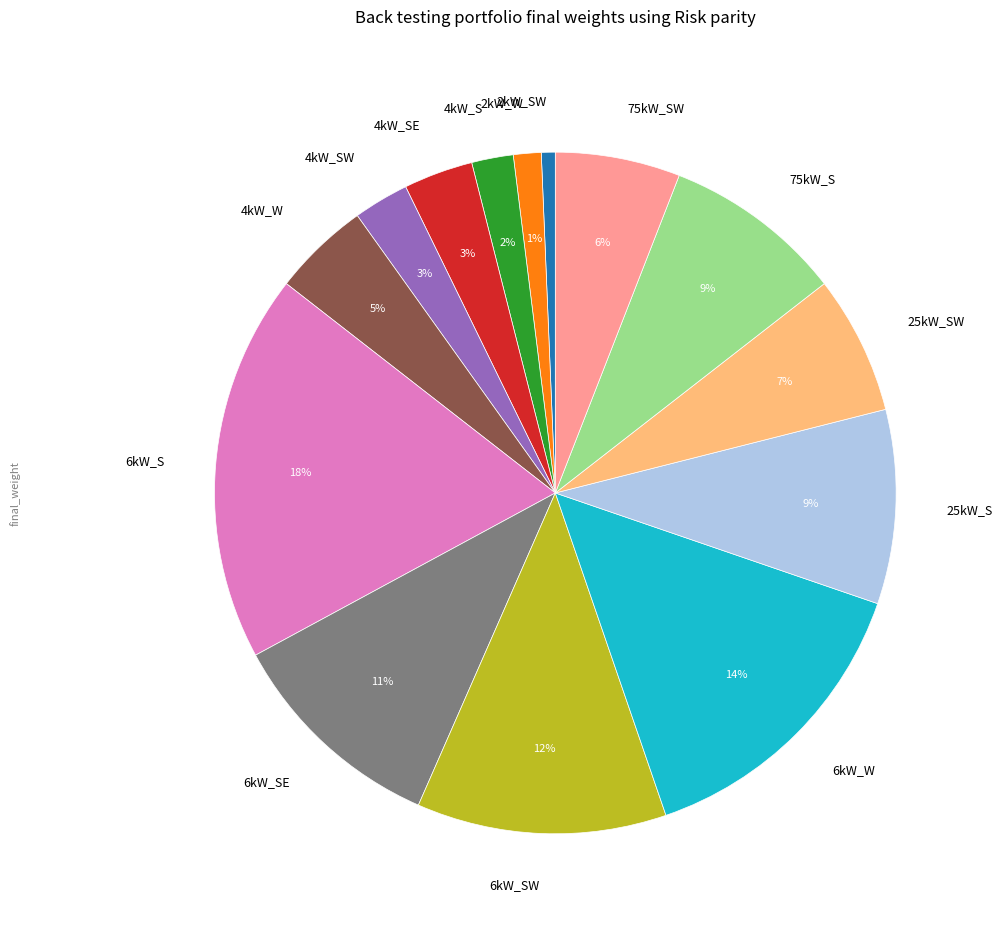

To the nearest percent, what portion does 75kW_SW represent?

6%